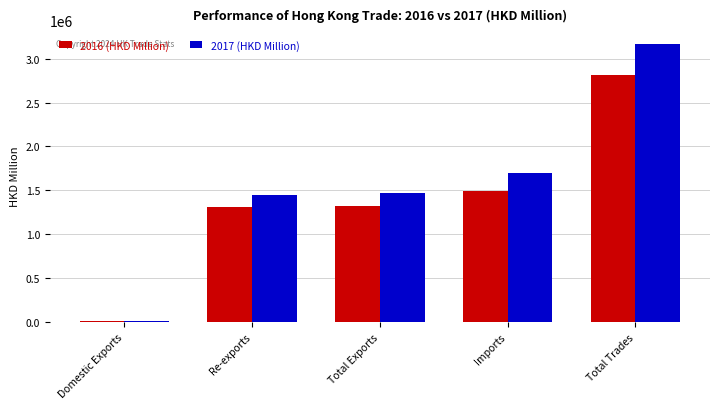

Is the value of 2016 (HKD Million) at Total Trades greater than the value of 2017 (HKD Million) at Domestic Exports?

Yes